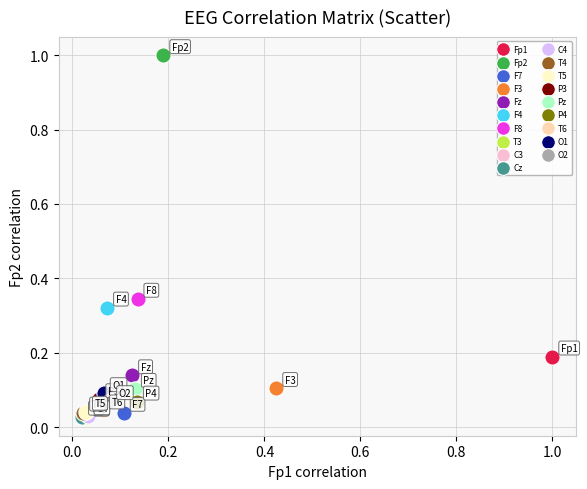

Which series reaches the maximum Y coordinate?

Fp2